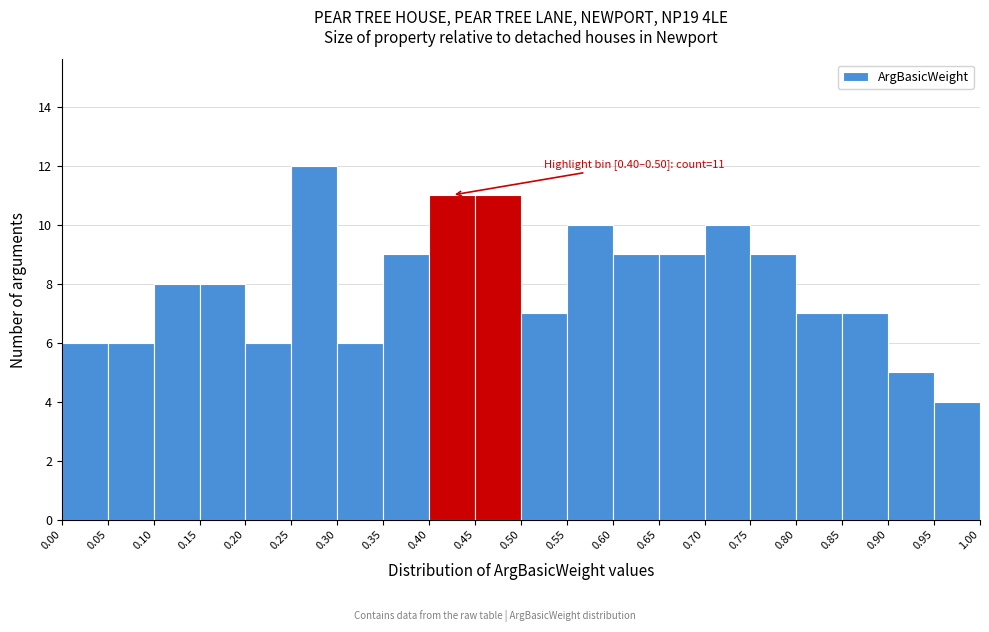

Which range on the x-axis has the tallest bar?

0.25 to 0.30